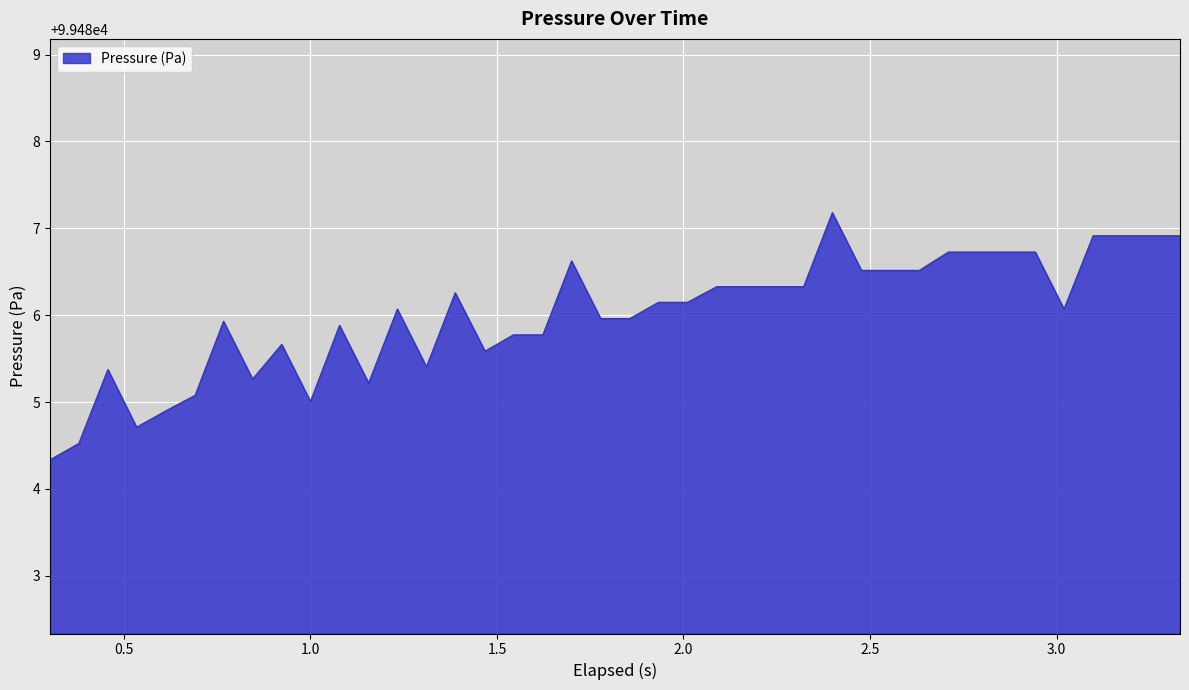

What is the minimum value shown in the chart?

99484.3